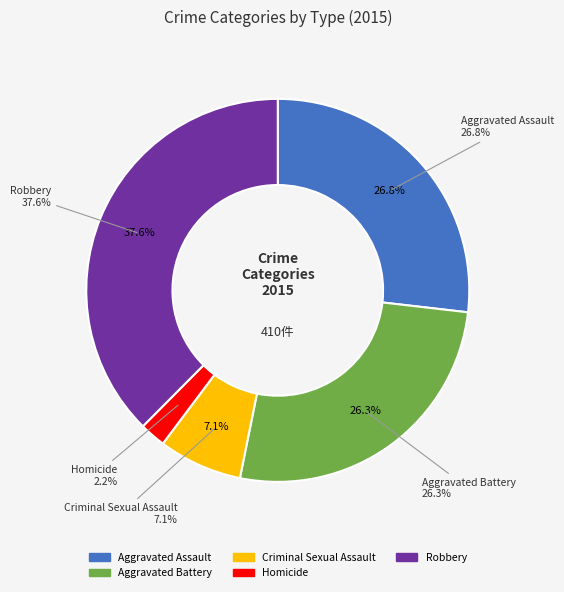

Which slice is the largest?

Robbery